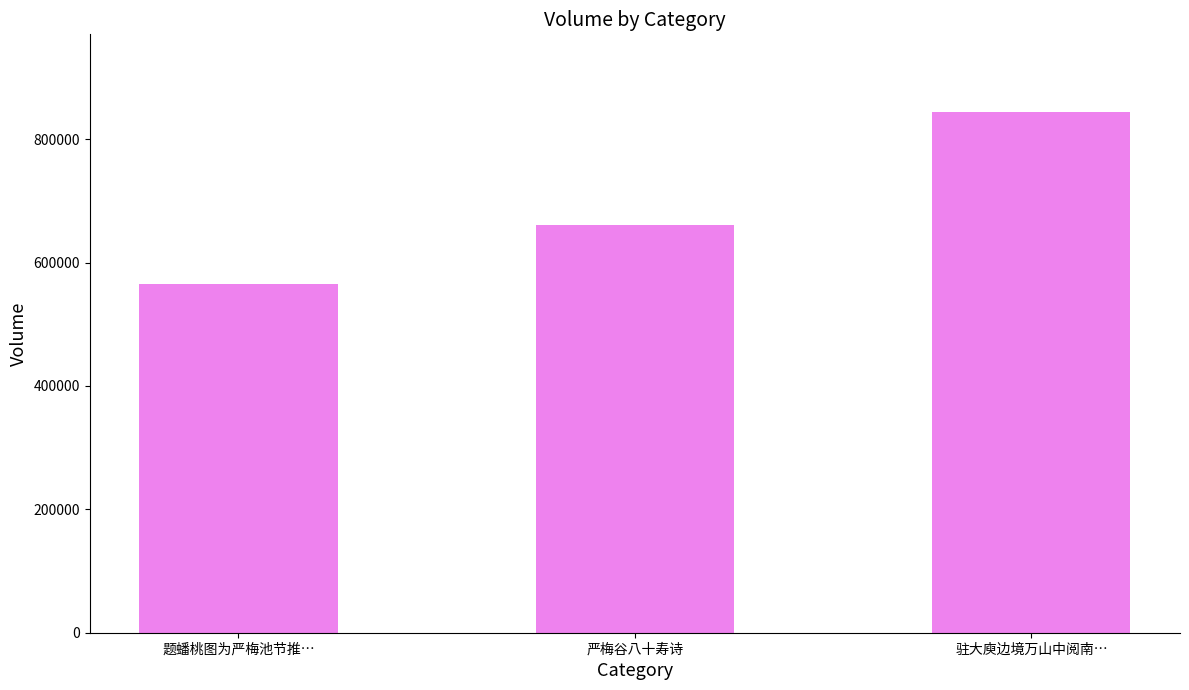

List the labels in order of value, smallest first.

题蟠桃图为严梅池节推…, 严梅谷八十寿诗, 驻大庾边境万山中阅南…